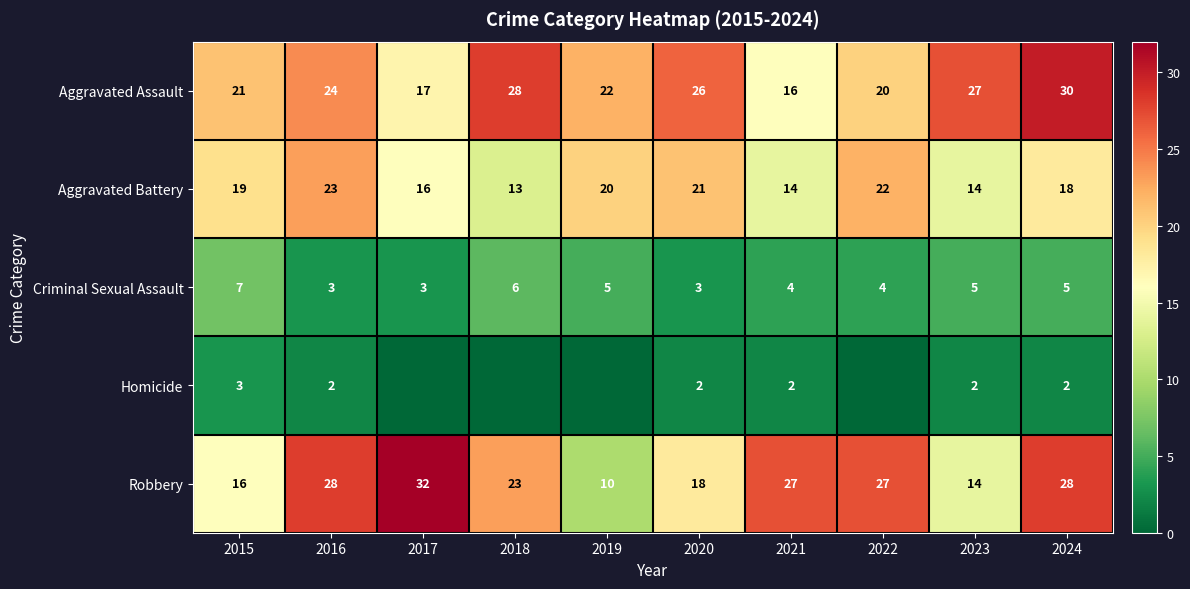

What is the average value of the Aggravated Assault series?

23